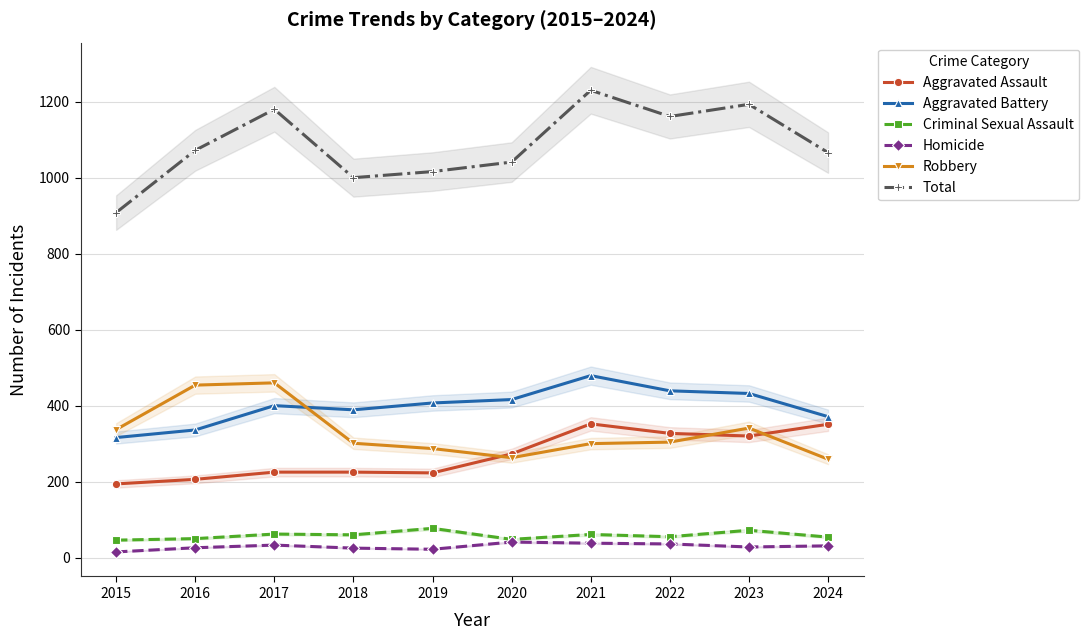

Which series has the largest total across all categories?

Total